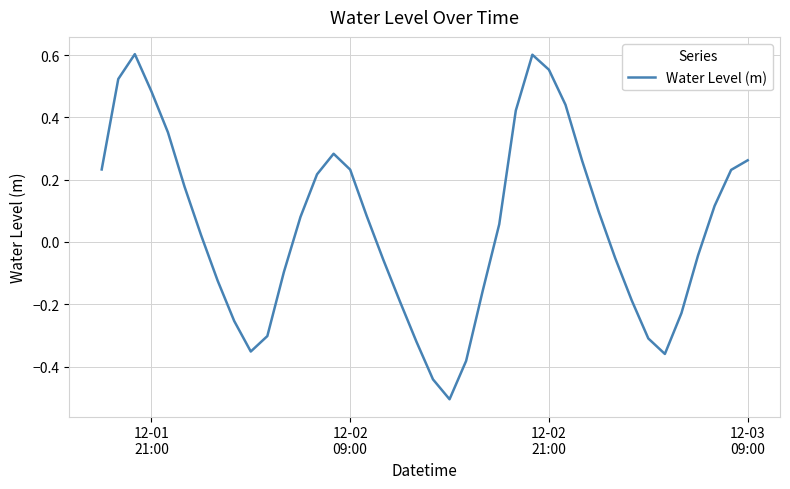

Does the chart have visible grid lines?

Yes